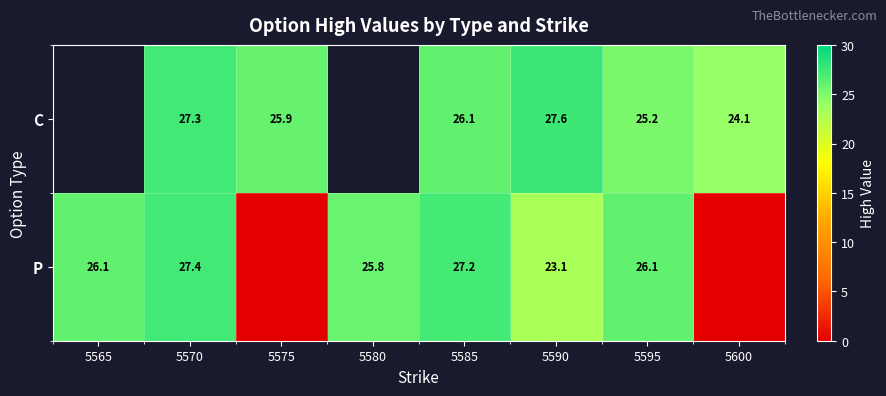

Which series changed the most between 5585 and 5595?

P